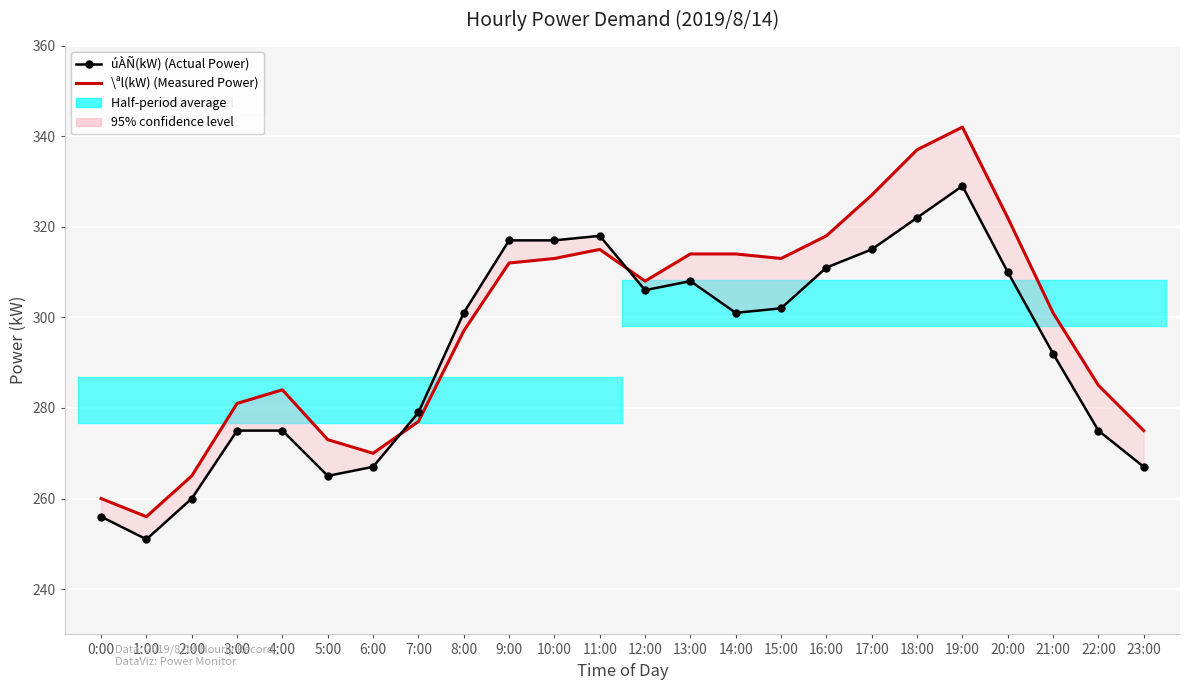

Reading left to right, list all the values displayed in this chart.

úÀÑ(kW) (Actual Power): 0:00=256	1:00=251	2:00=260	3:00=275	4:00=275	5:00=265	6:00=267	7:00=279	8:00=301	9:00=317	10:00=317	11:00=318	12:00=306	13:00=308	14:00=301	15:00=302	16:00=311	17:00=315	18:00=322	19:00=329	20:00=310	21:00=292	22:00=275	23:00=267
\ªl(kW) (Measured Power): 0:00=260	1:00=256	2:00=265	3:00=281	4:00=284	5:00=273	6:00=270	7:00=277	8:00=297	9:00=312	10:00=313	11:00=315	12:00=308	13:00=314	14:00=314	15:00=313	16:00=318	17:00=327	18:00=337	19:00=342	20:00=322	21:00=301	22:00=285	23:00=275